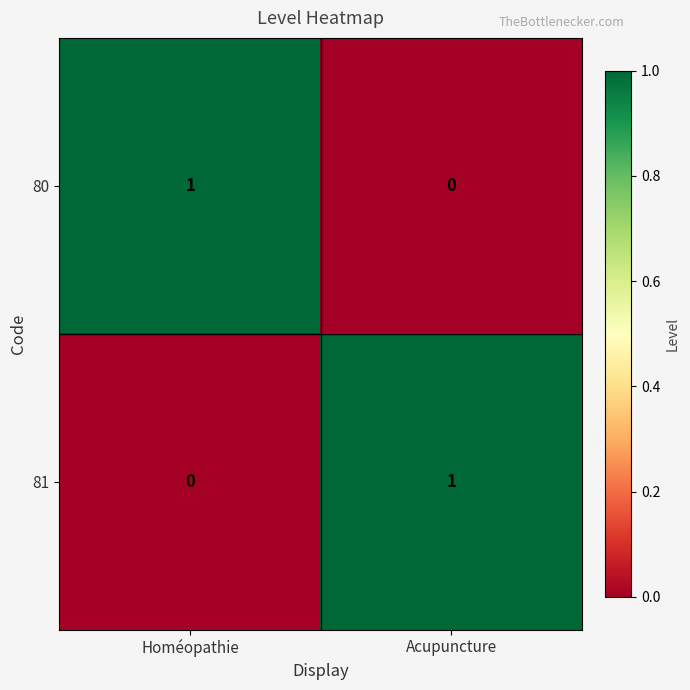

List the labels in order of 81 value, smallest first.

Homéopathie, Acupuncture